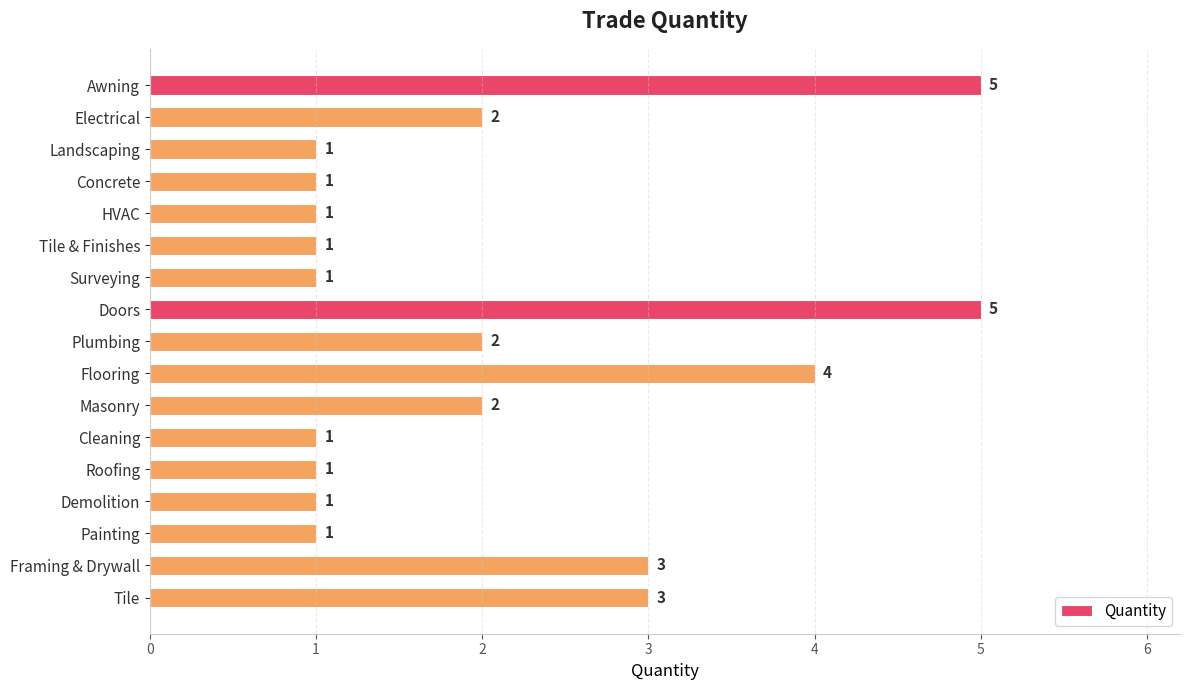

What is the ratio of the value at Roofing to the value at Tile & Finishes?

1.0